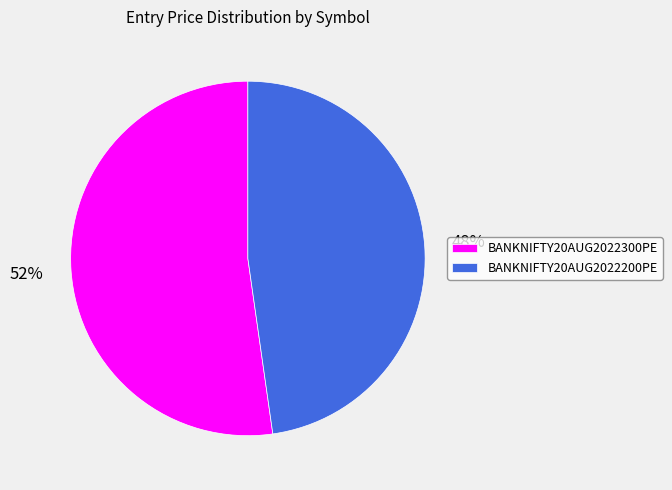

Approximately how many times larger is the value at BANKNIFTY20AUG2022200PE compared to BANKNIFTY20AUG2022300PE?

0.9